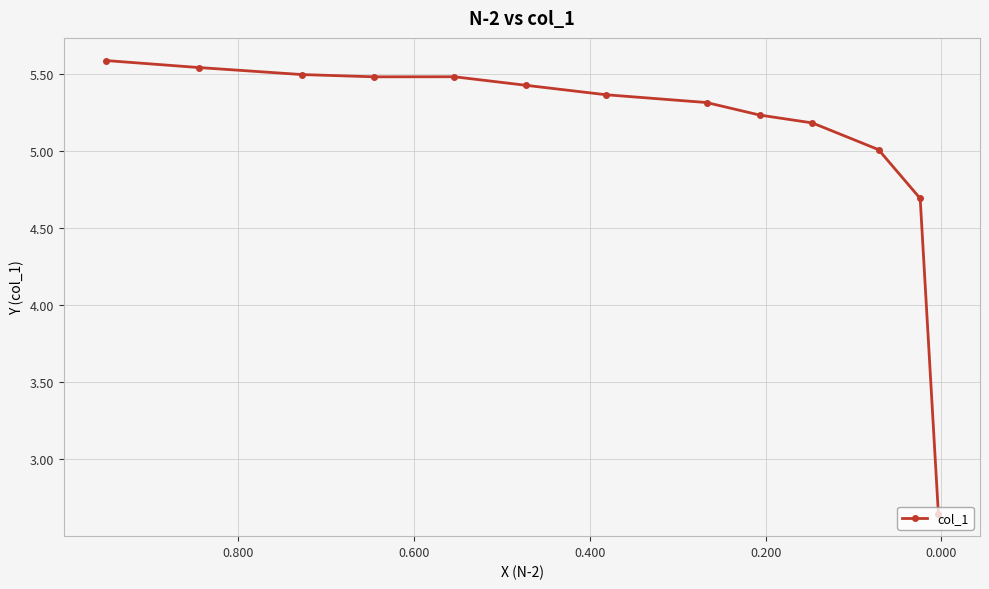

Does the chart display data point markers on the line(s)?

Yes